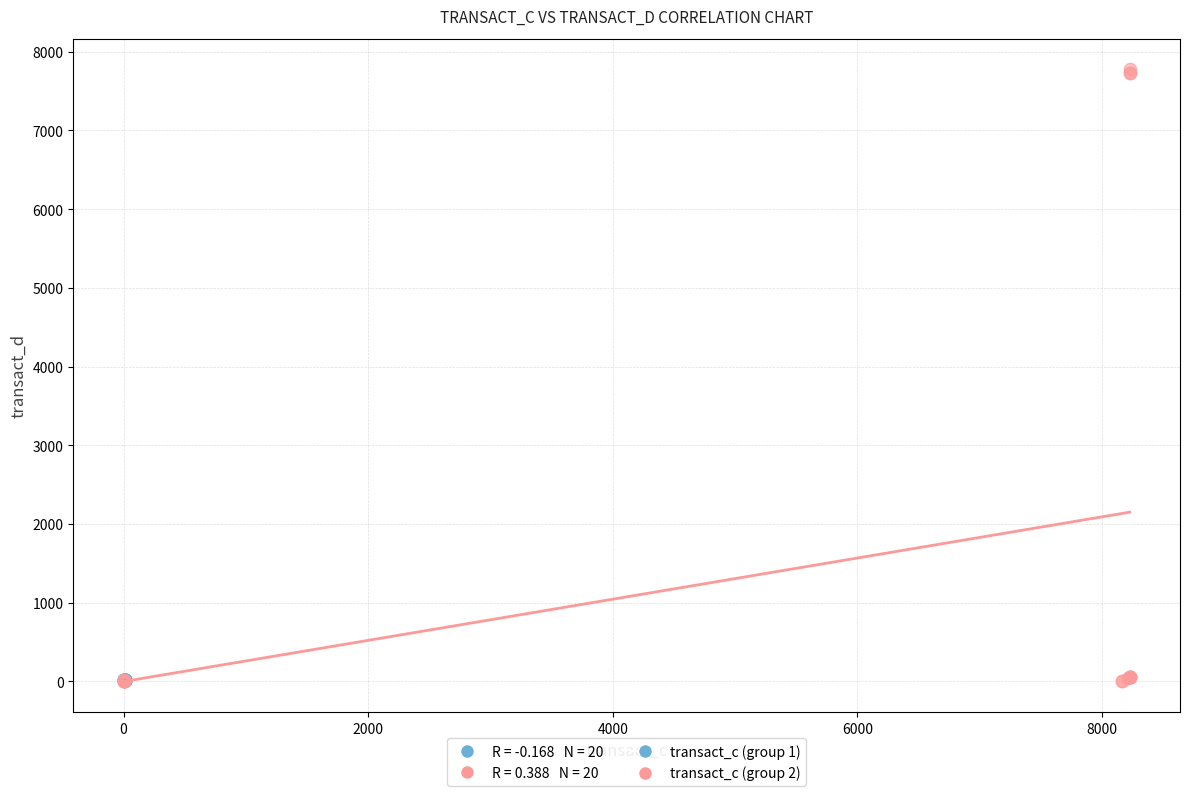

Which series has the widest spread of Y values?

transact_c (group 2)